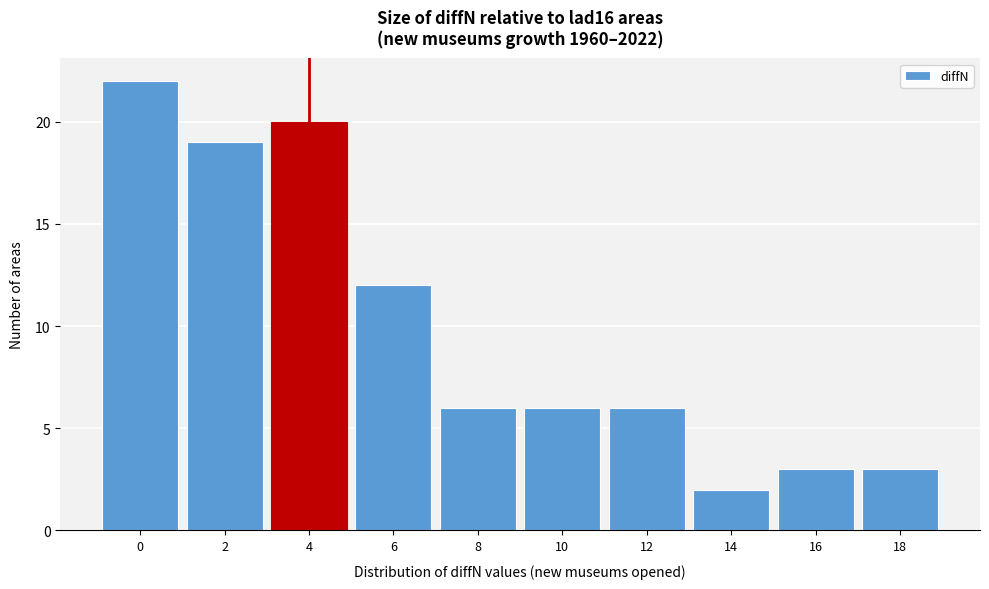

Reading right to left, transcribe all the data shown in this chart.

3	3	2	6	6	6	12	20	19	22